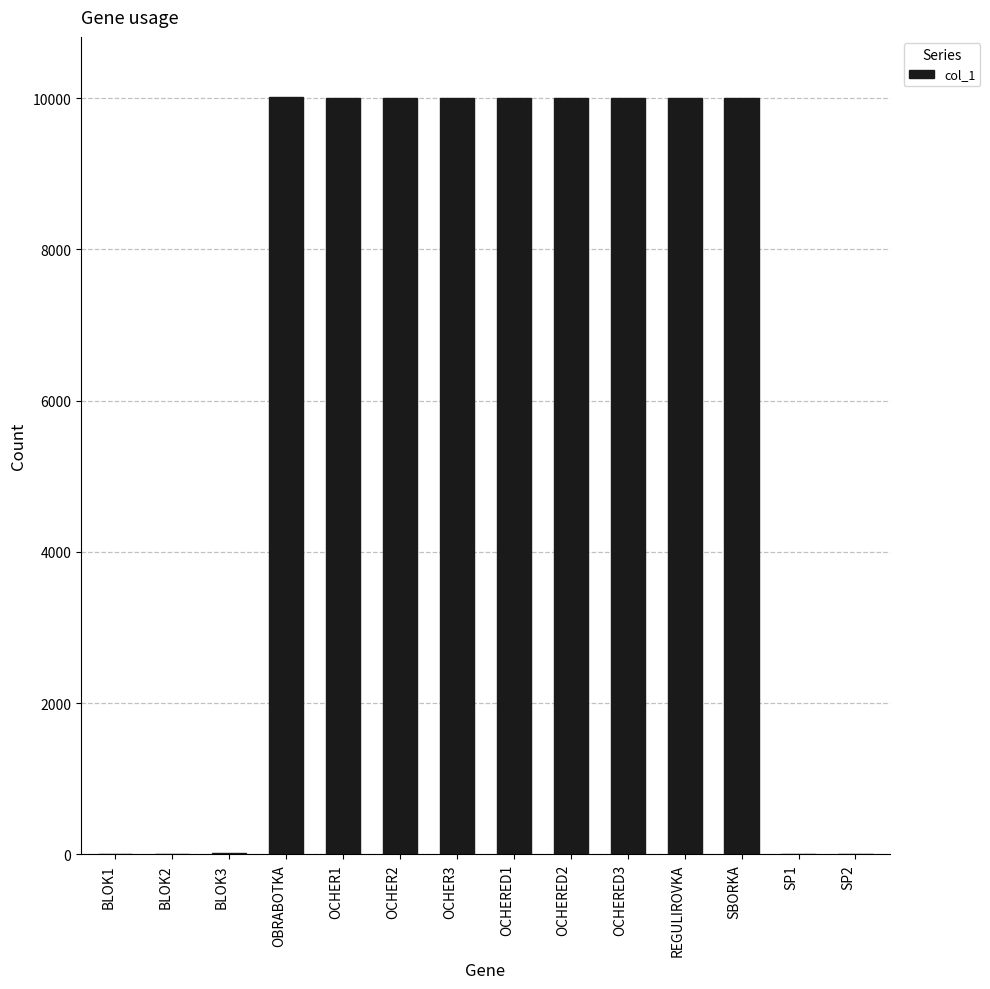

True or false: the data shows 10008 at OBRABOTKA.

True